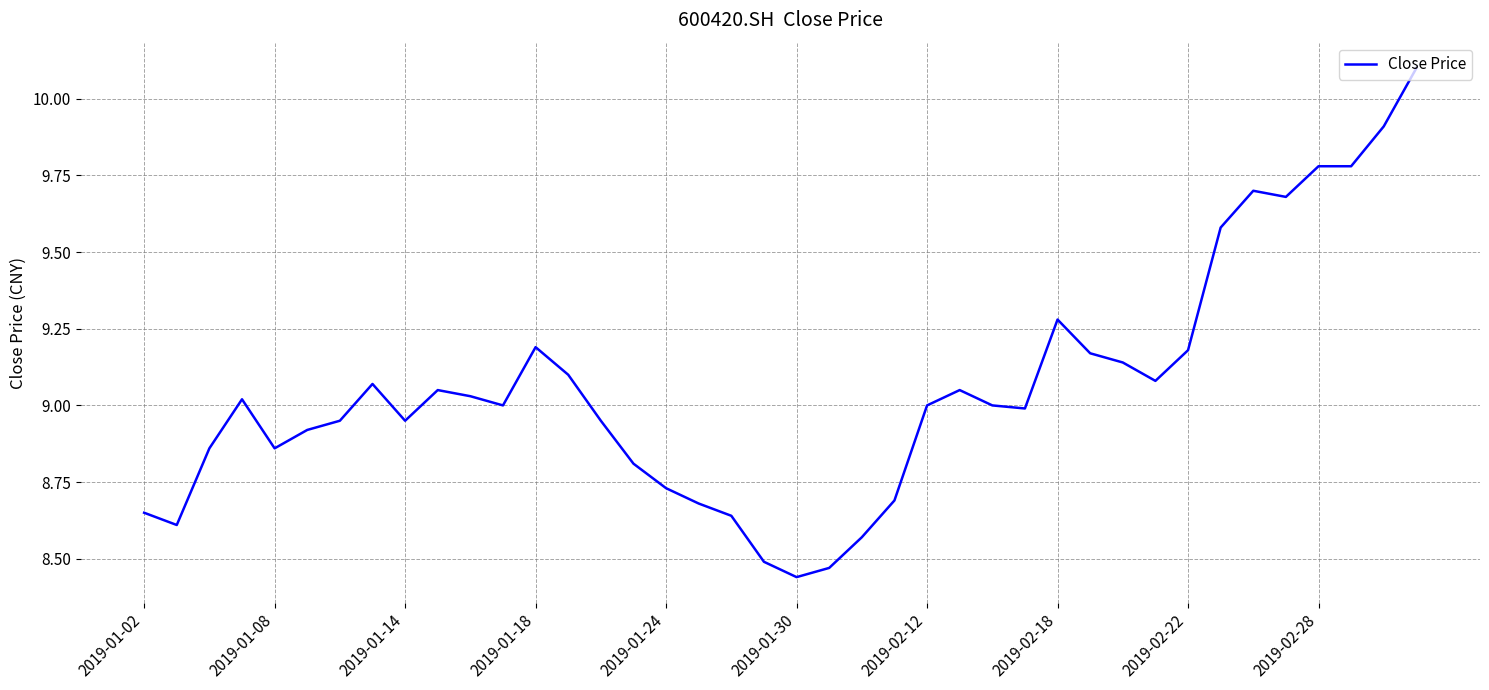

What is the maximum value shown in the chart?

10.1